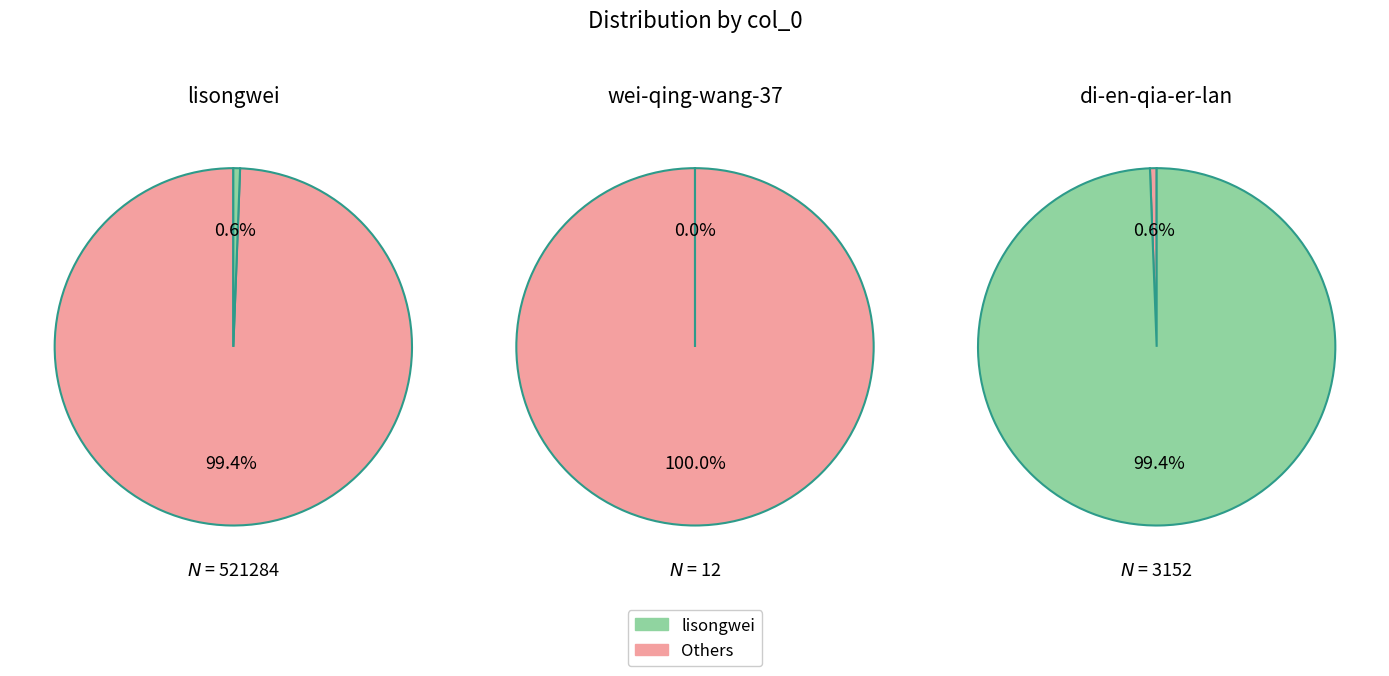

What percentage is the lisongwei slice, to the nearest percent?

99%